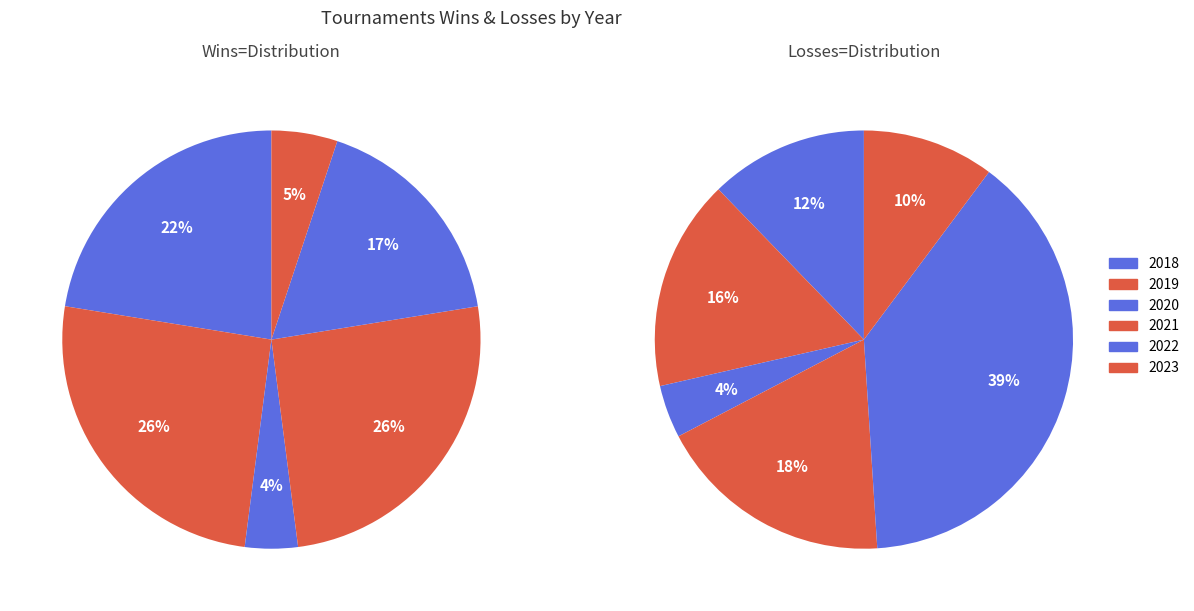

To the nearest percent, what is the difference between the 2023 and 2020 slice percentages?

1%